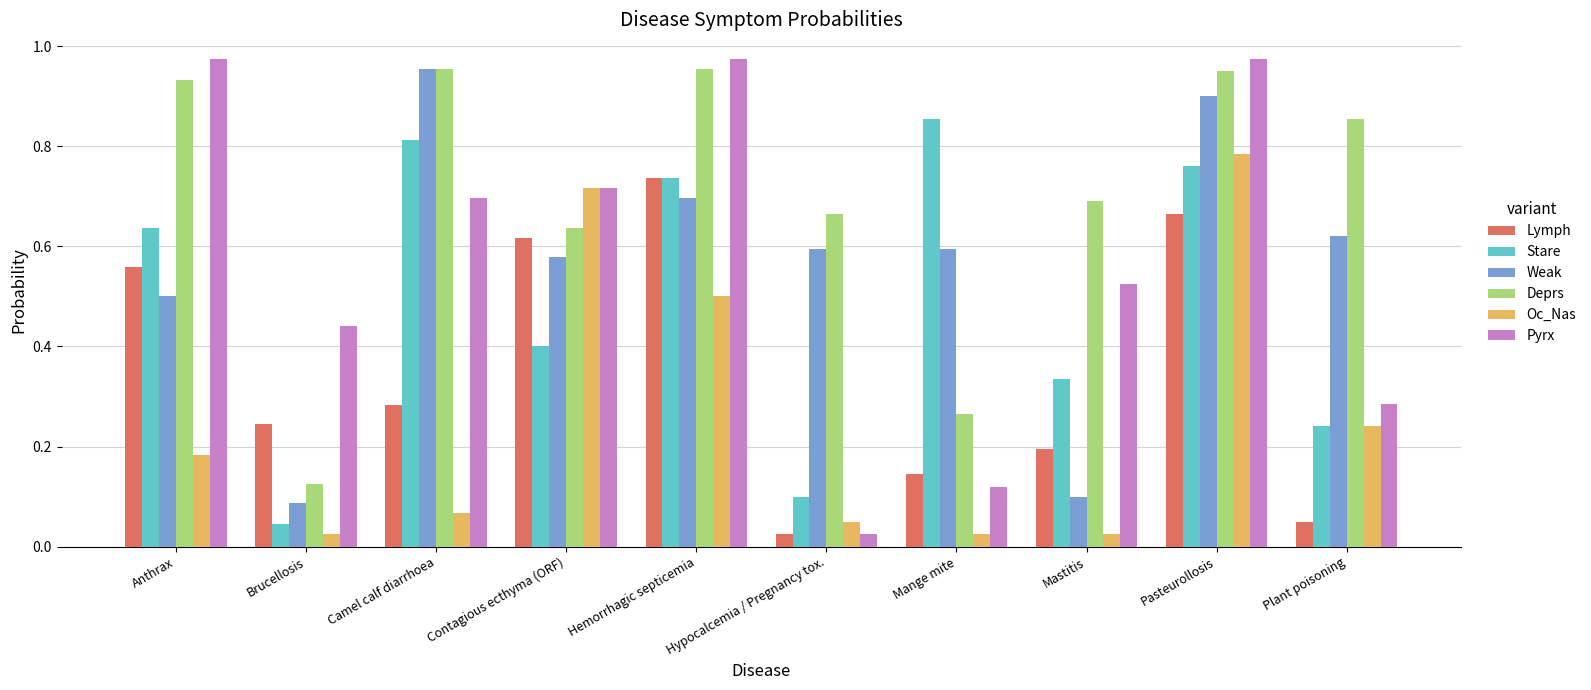

At which label is Deprs closest to 0?

Brucellosis